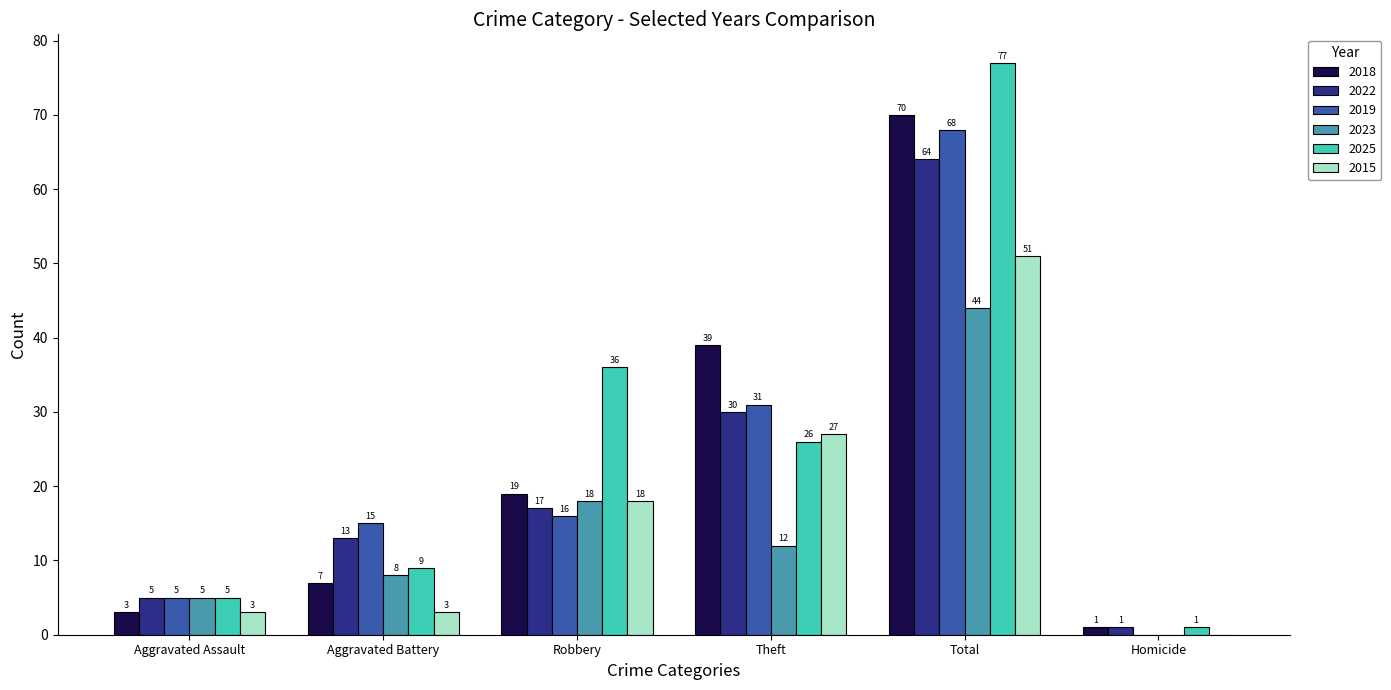

What is the greatest value displayed?

77